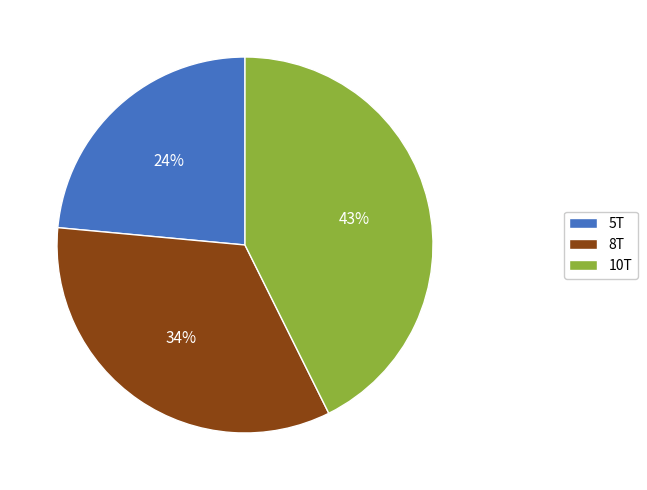

What is the largest slice in the pie chart?

10T